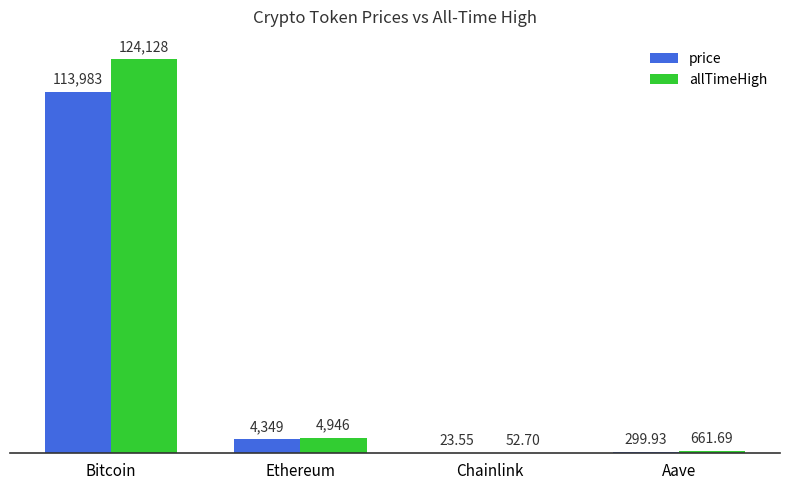

Between Bitcoin and Ethereum, which series saw the biggest shift?

allTimeHigh